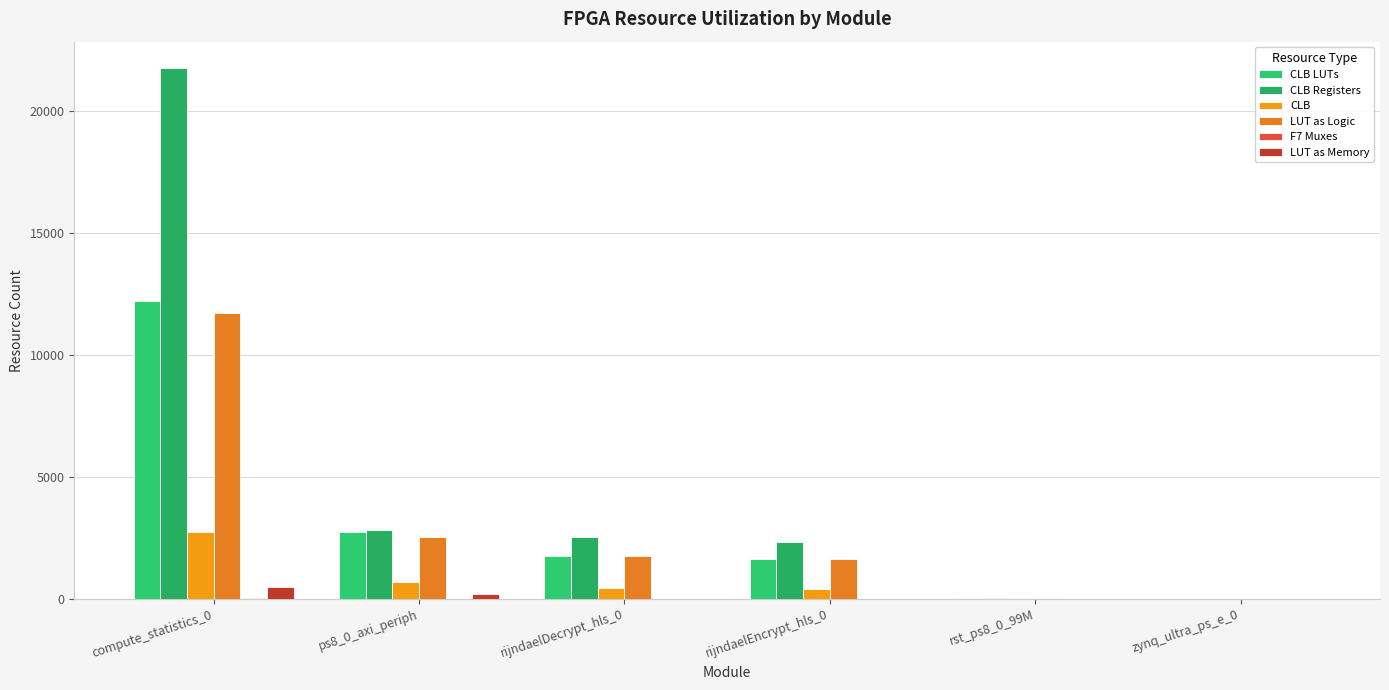

Is it true that LUT as Memory equals -181 at rijndaelDecrypt_hls_0?

False